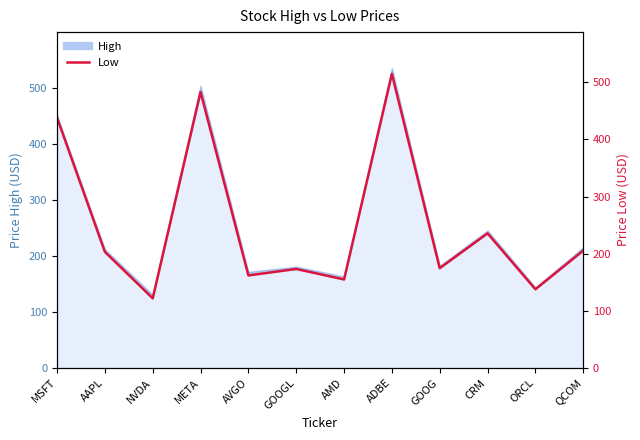

What value does the data have at ORCL?

140.4